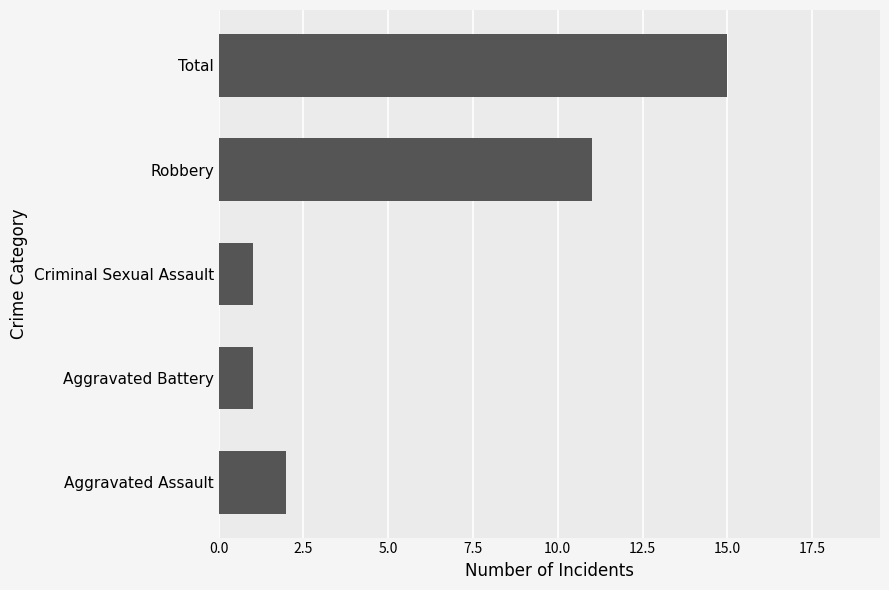

How many data points are less than 2?

2